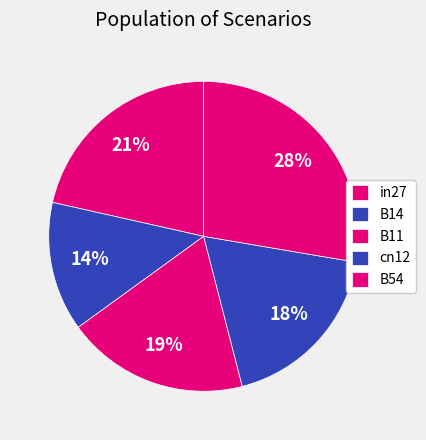

Which category has the biggest portion of the pie?

B54